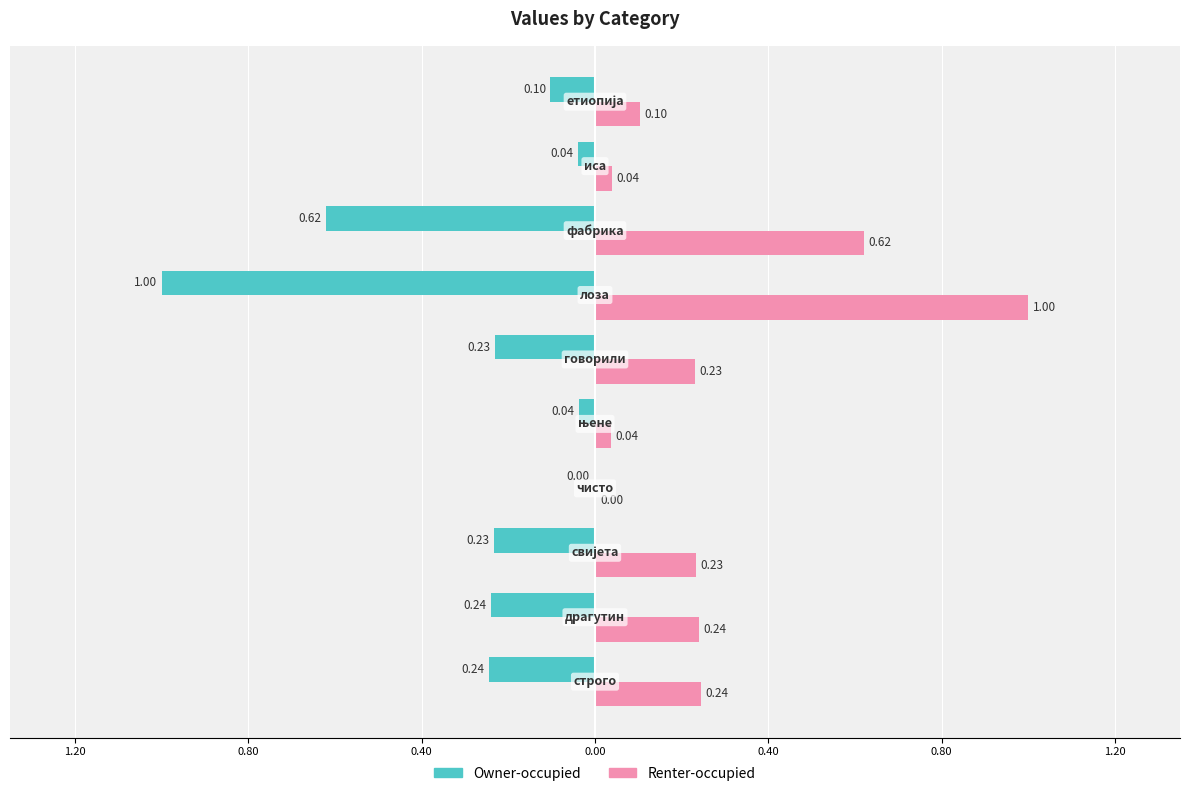

What are all the series names shown in the legend?

Owner-occupied, Renter-occupied